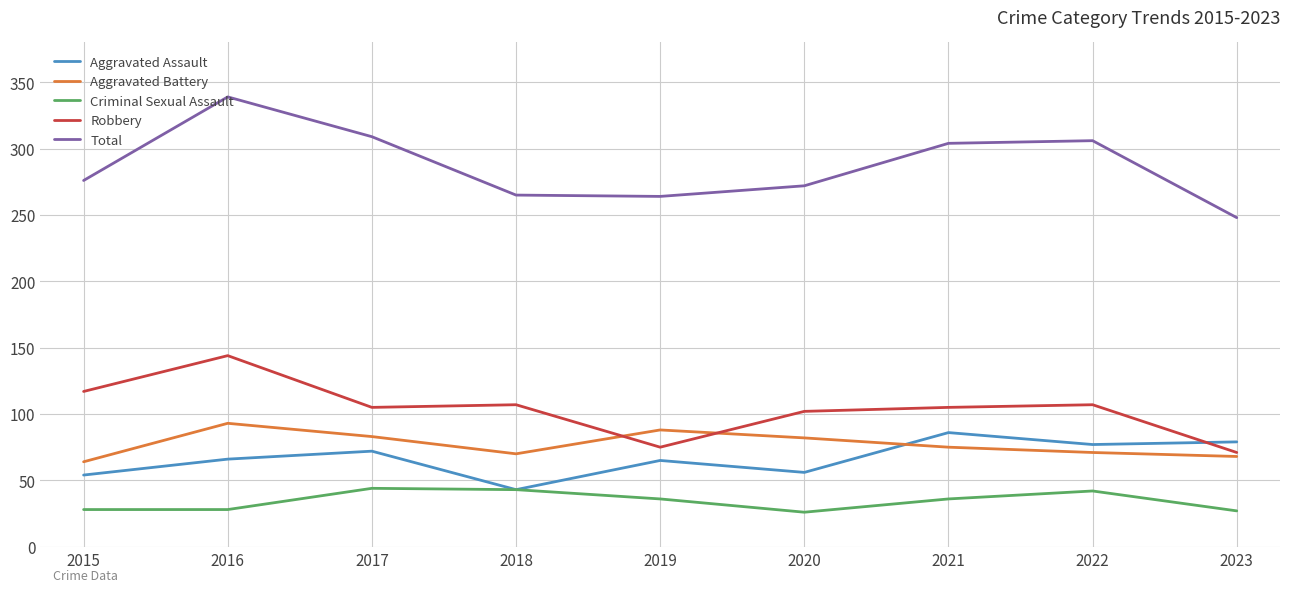

What is the total value across all series at 2016?

670